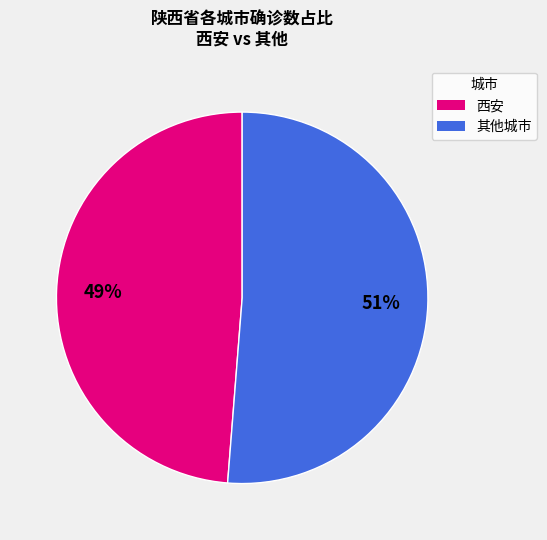

To the nearest percent, what is the average slice percentage?

50%